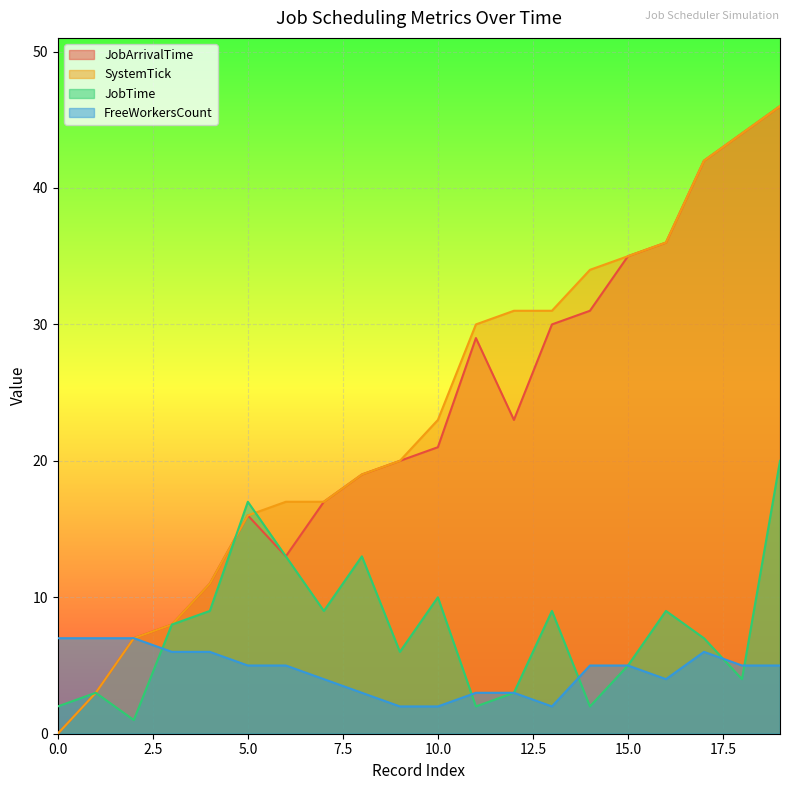

How many data points in FreeWorkersCount are above 5?

6